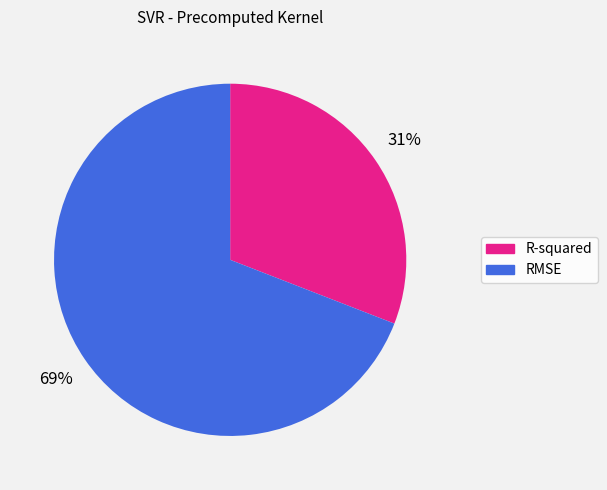

Which has a higher value, R-squared or RMSE?

RMSE